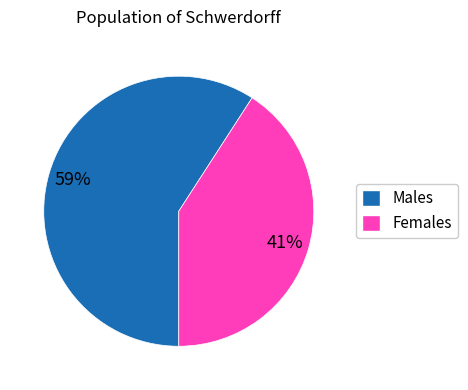

Is there any slice that represents more than half of the pie?

Yes